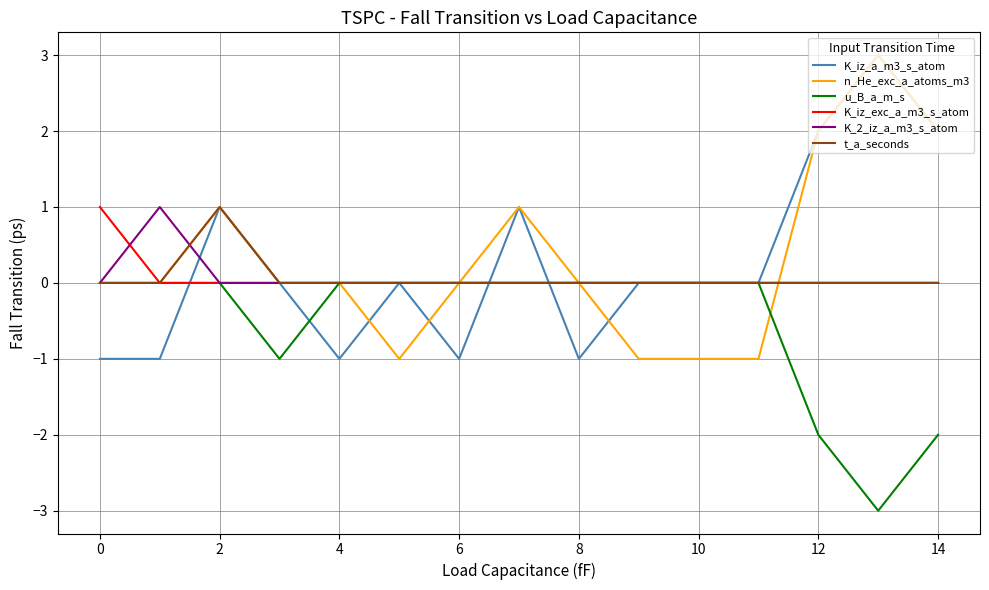

What is the minimum value for u_B_a_m_s?

-3